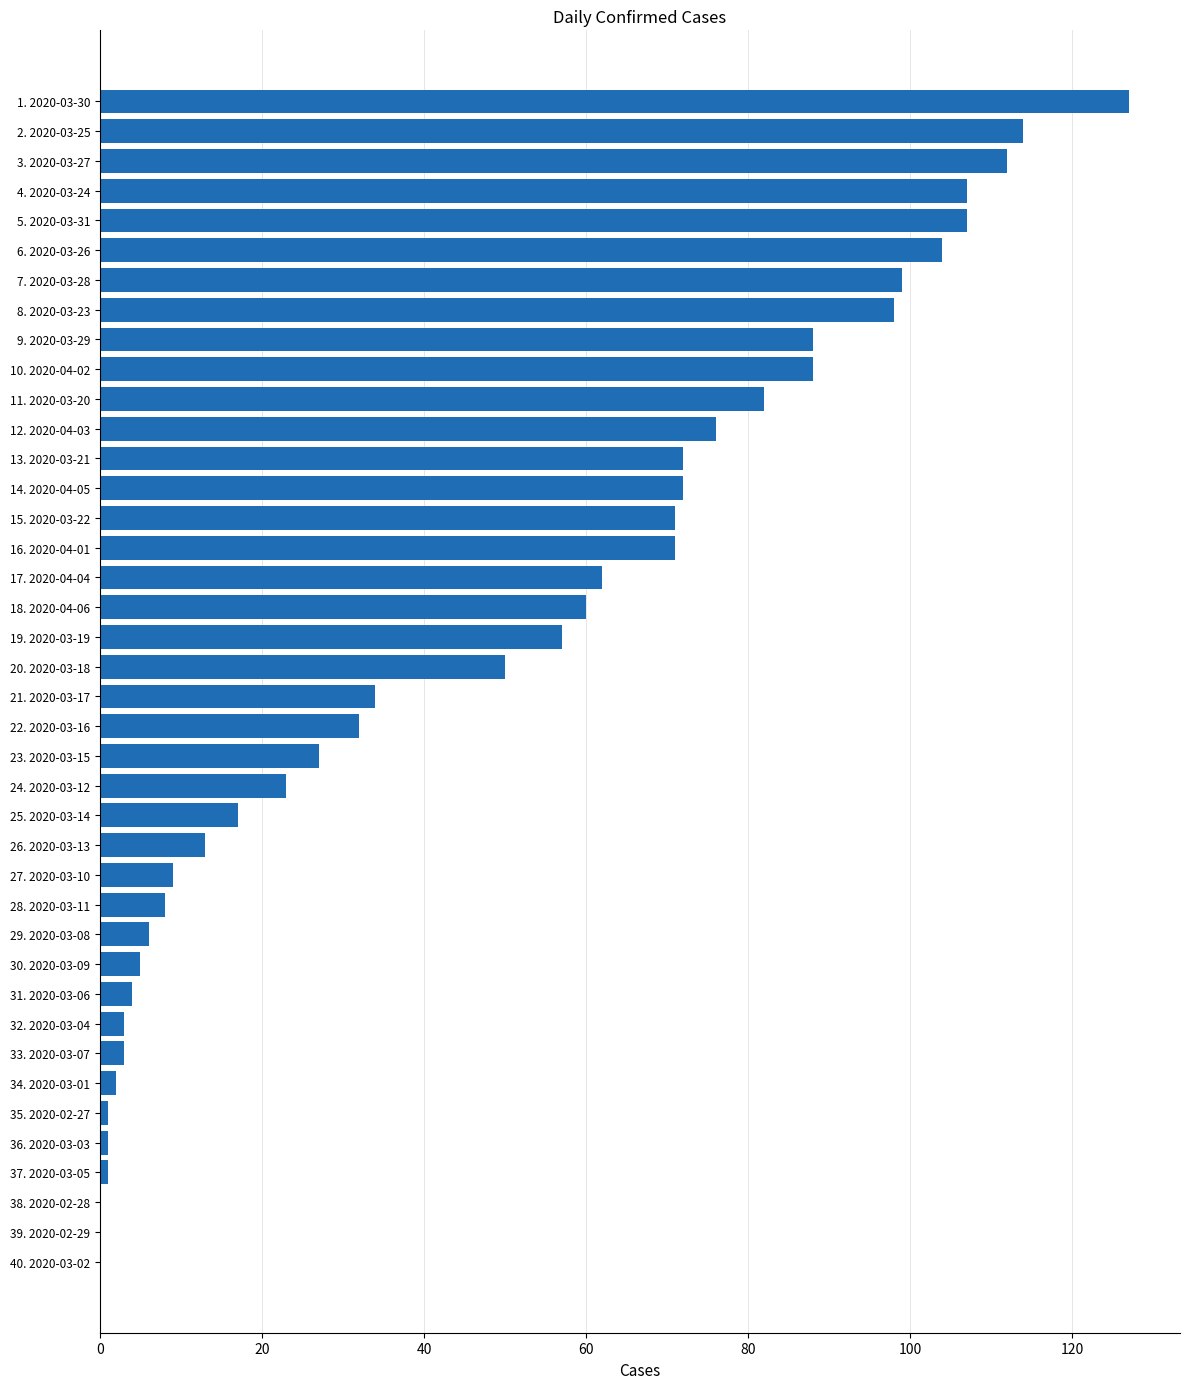

What is the ratio of the value at 8. 2020-03-23 to the value at 27. 2020-03-10?

10.9